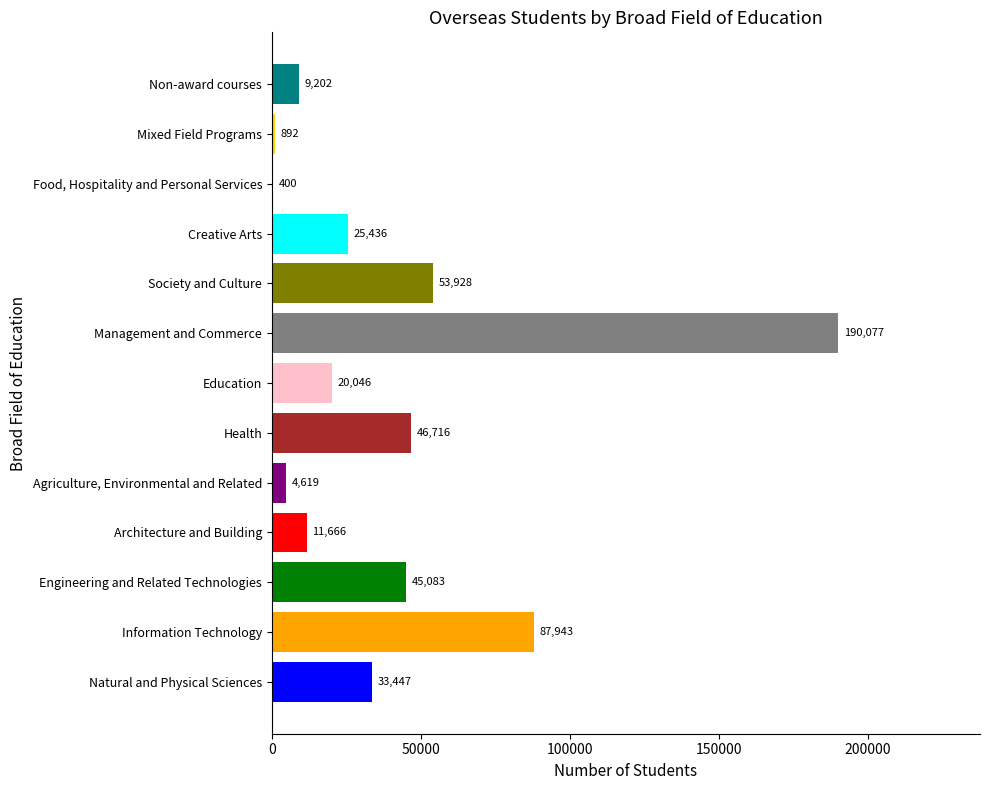

The chart shows a value of 400 at Food, Hospitality and Personal Services. True or false?

True